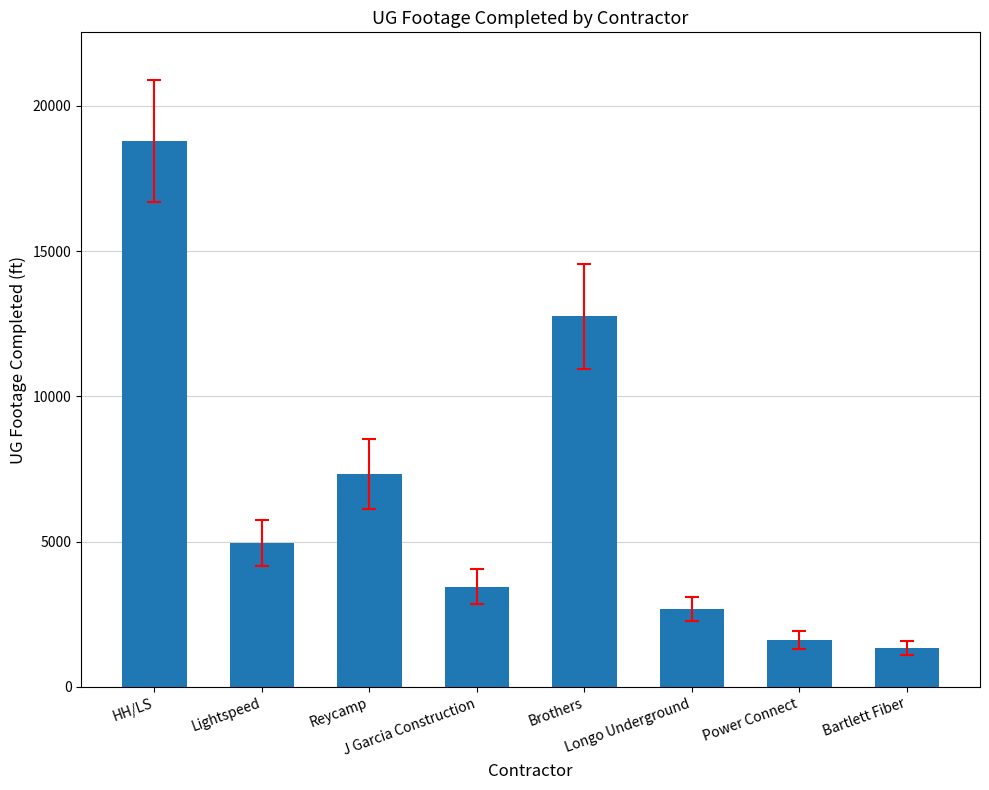

How many data points are less than 4956?

4